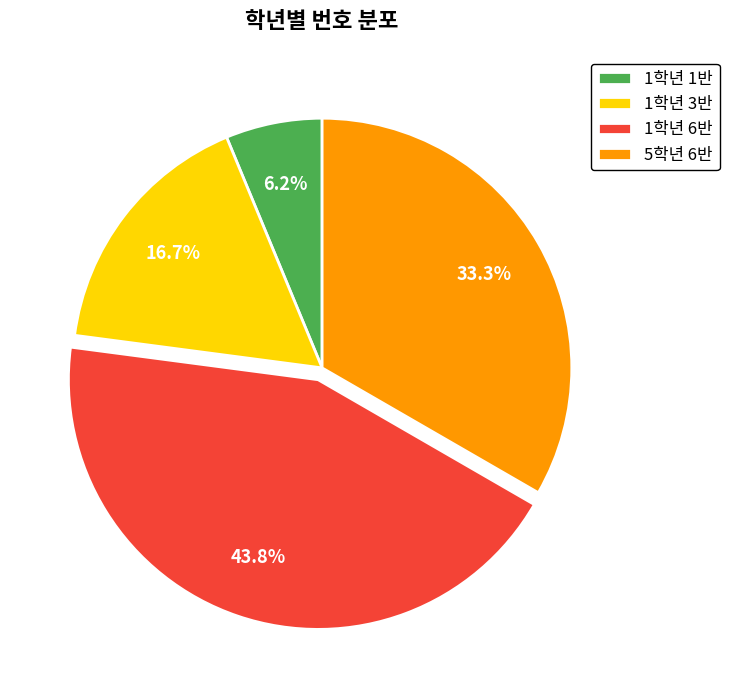

True or false: 5학년 6반 accounts for 33% of the total.

True